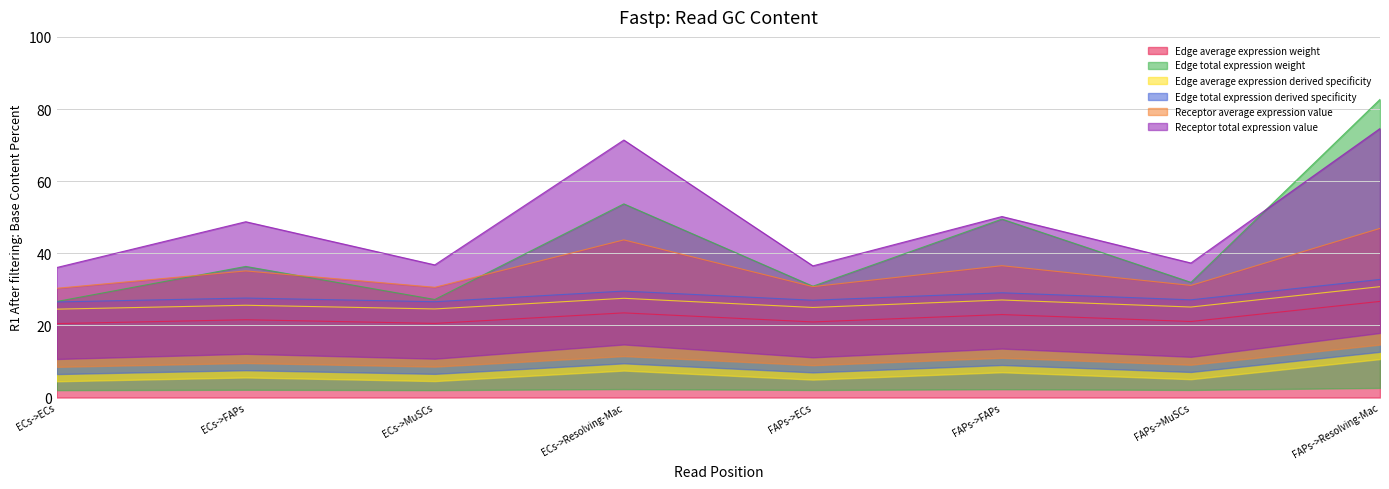

Between ECs->Resolving-Mac and ECs->FAPs, which is larger?

ECs->Resolving-Mac